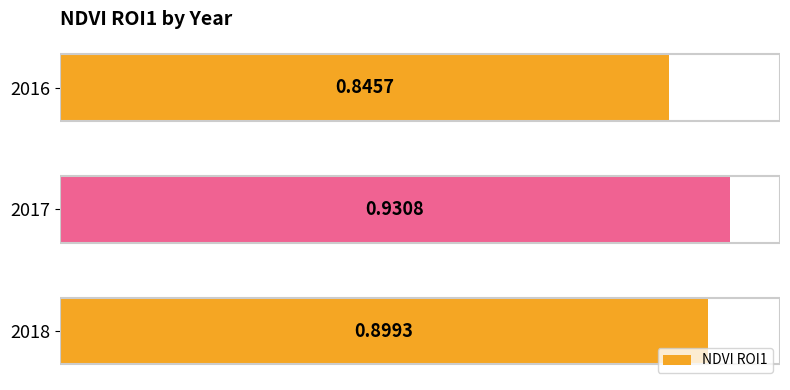

List the labels in order of value, largest first.

2017, 2018, 2016